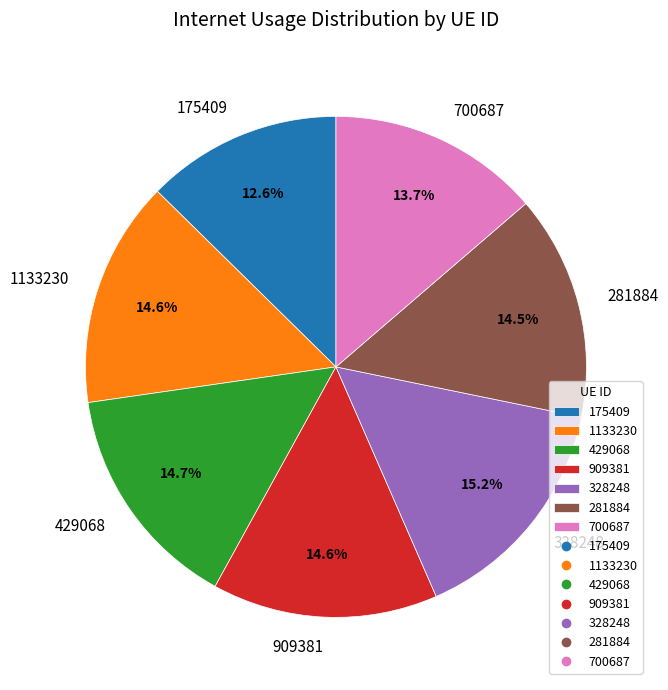

Is it true that 1133230 is 6% of the pie?

False